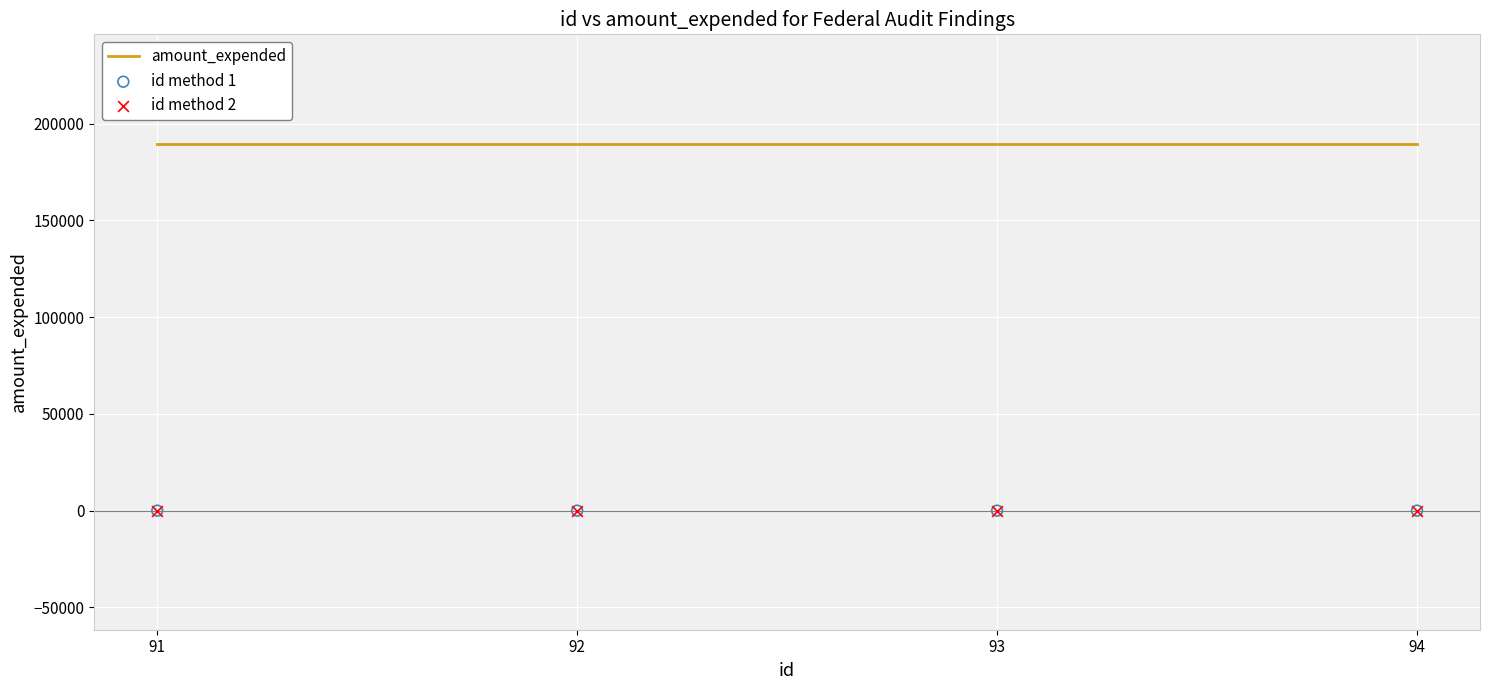

What are all the series names shown in the legend?

amount_expended, id method 1, id method 2